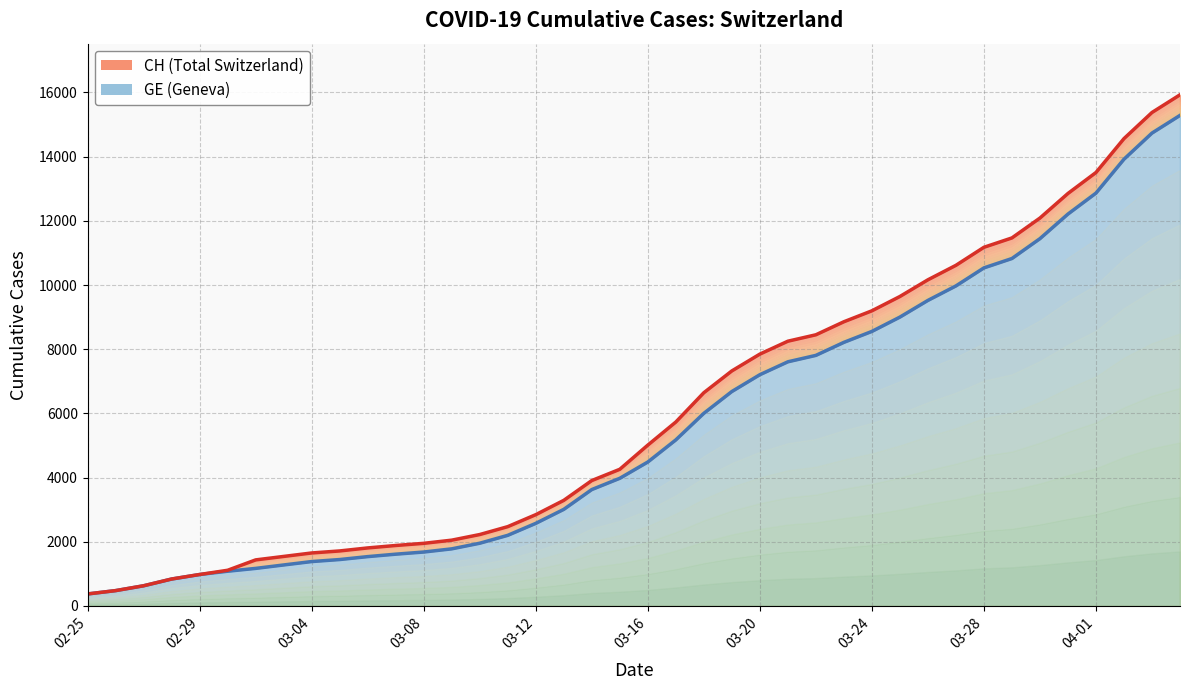

True or false: CH has more than 0 points higher than both neighbors.

False